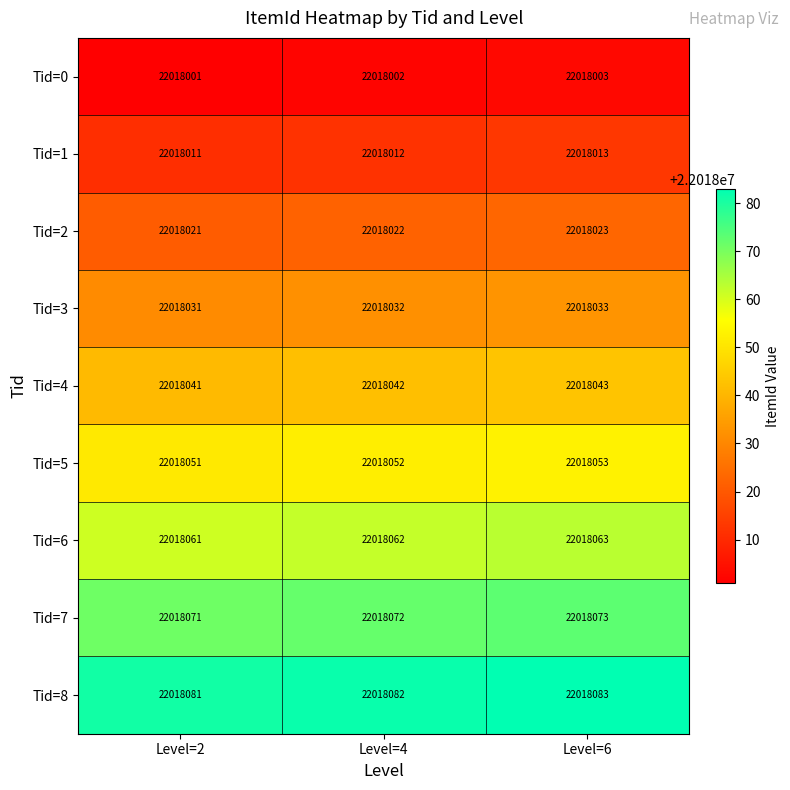

What is the sum of all Tid=5 values?

66054156